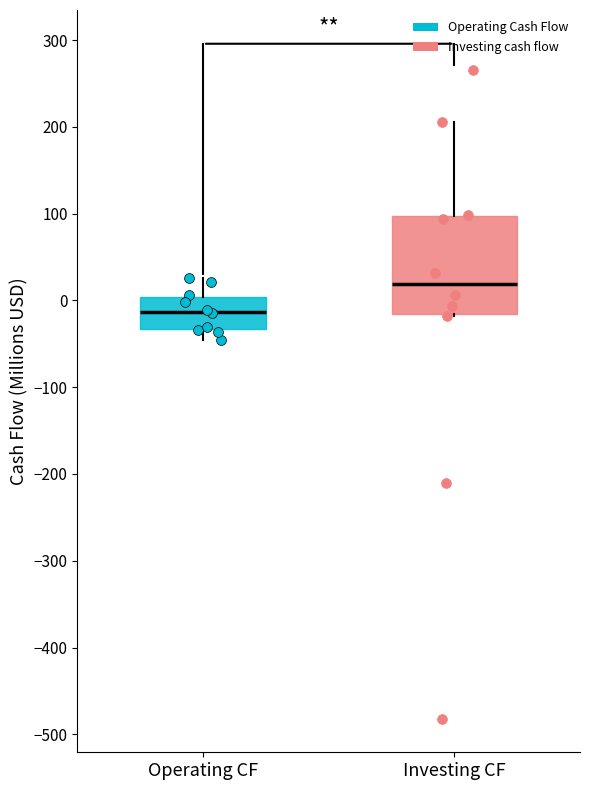

Where is the lower edge of the box for Investing CF on the y-axis? The values are not printed on the chart, so give them approximately, as read against the axis.

-20